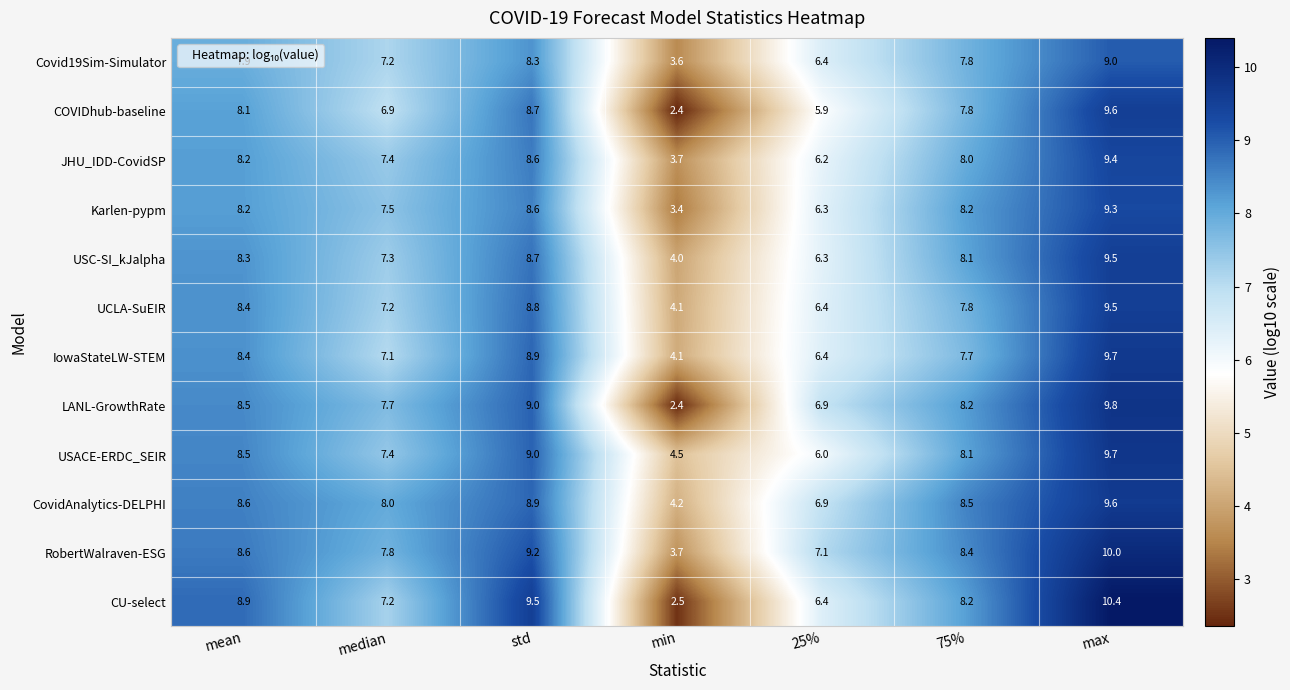

Is it true that USC-SI_kJalpha equals 14.1 at mean?

False